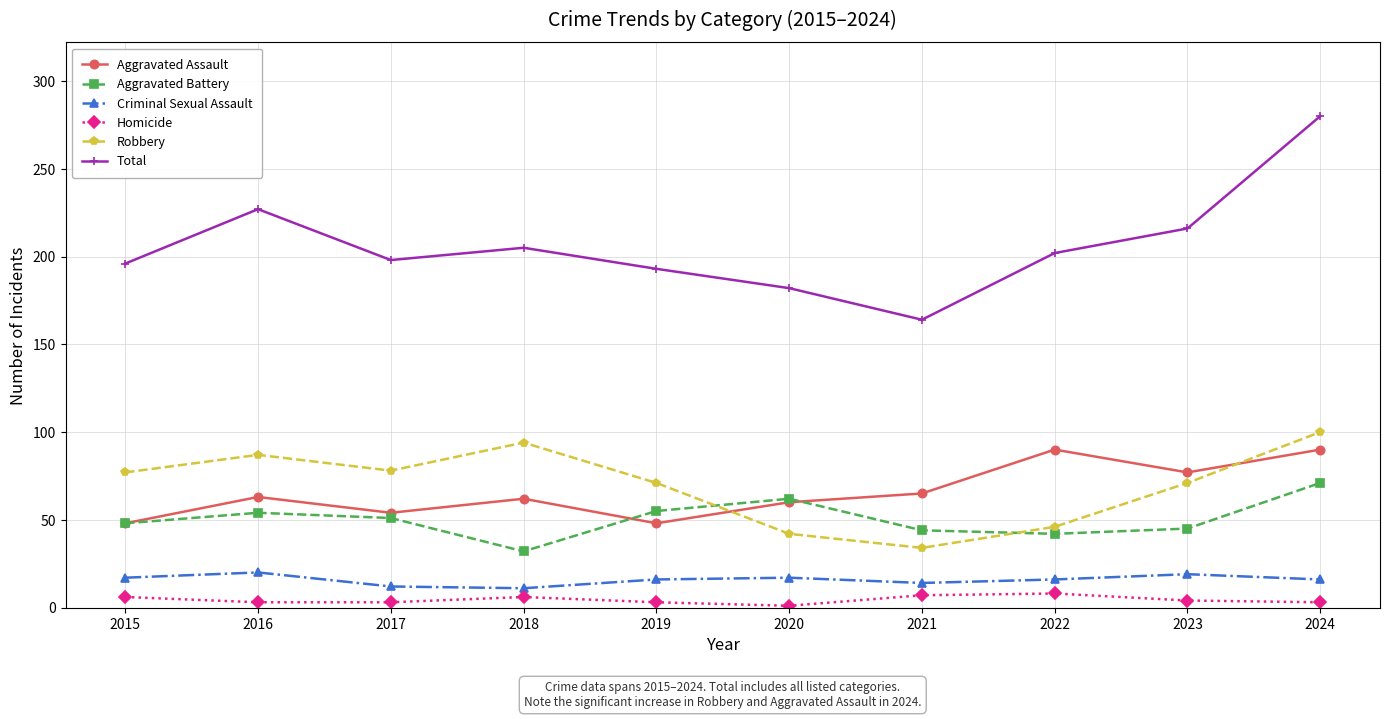

Which label corresponds to the largest value in the chart?

2024